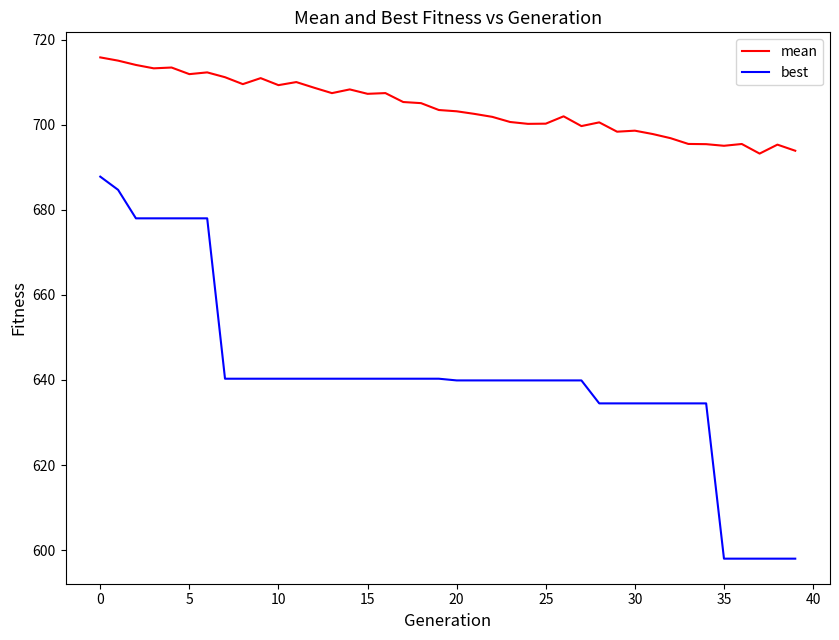

True or false: mean and best intersect in this chart.

False